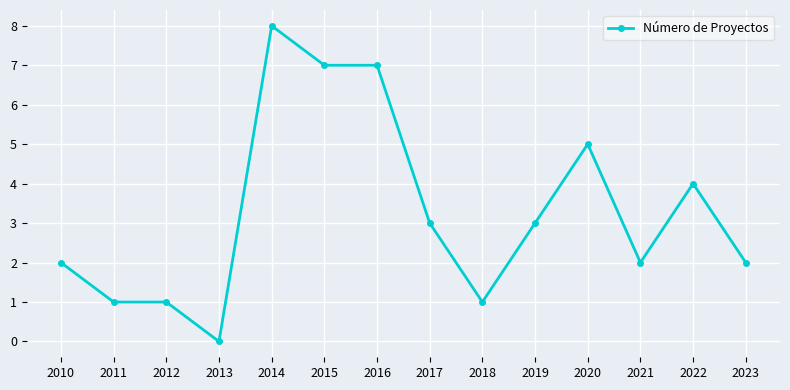

Reading right to left, list all the values displayed in this chart.

2023=2	2022=4	2021=2	2020=5	2019=3	2018=1	2017=3	2016=7	2015=7	2014=8	2013=0	2012=1	2011=1	2010=2